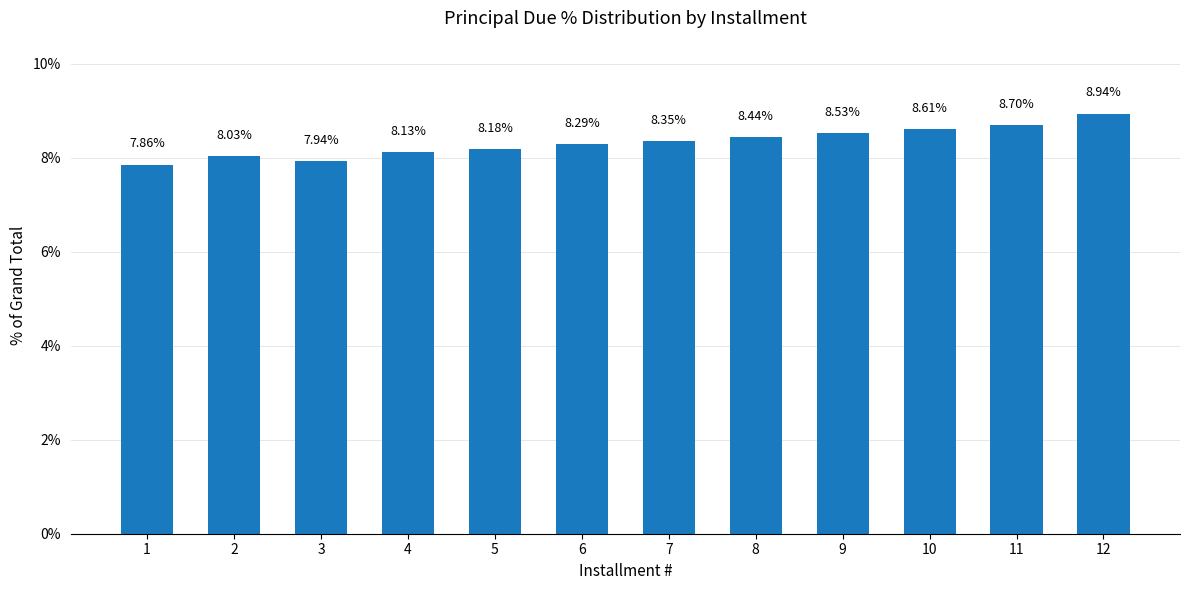

The chart shows a value of 5.6 at 2. True or false?

False